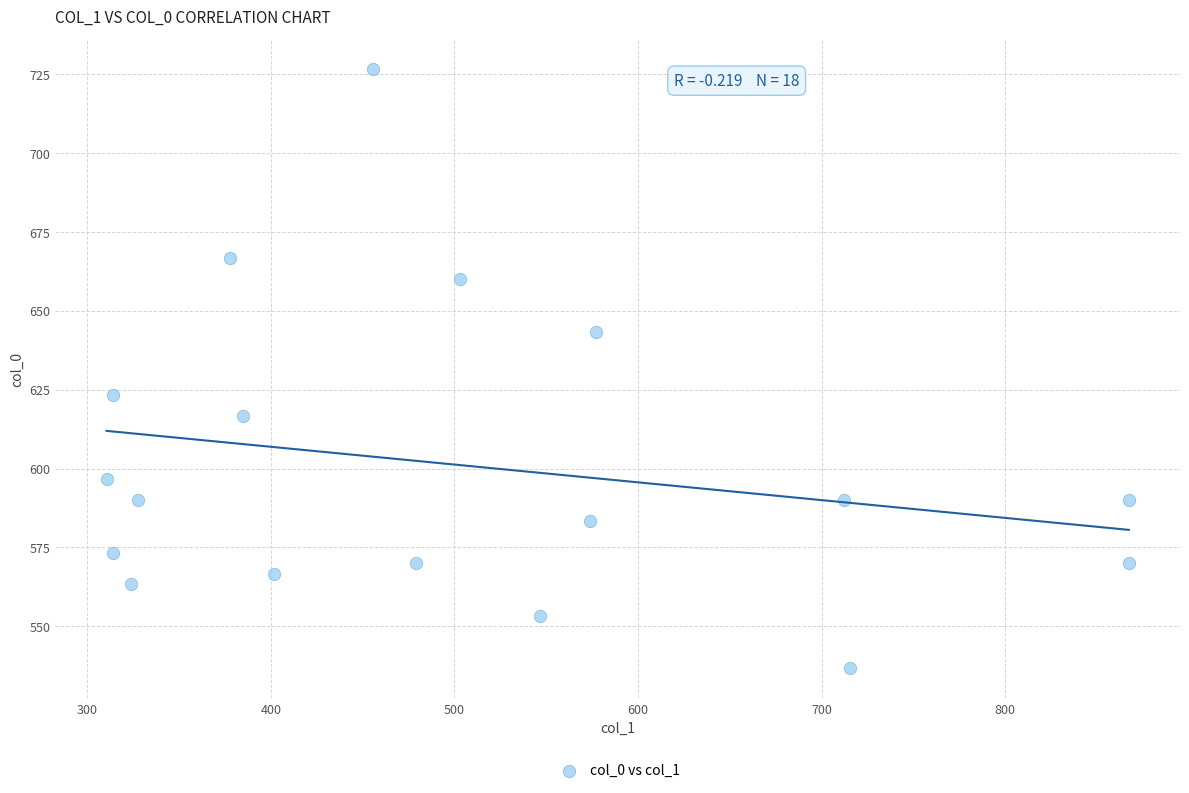

What Y value in the scatter plot is closest to 631?

623.3